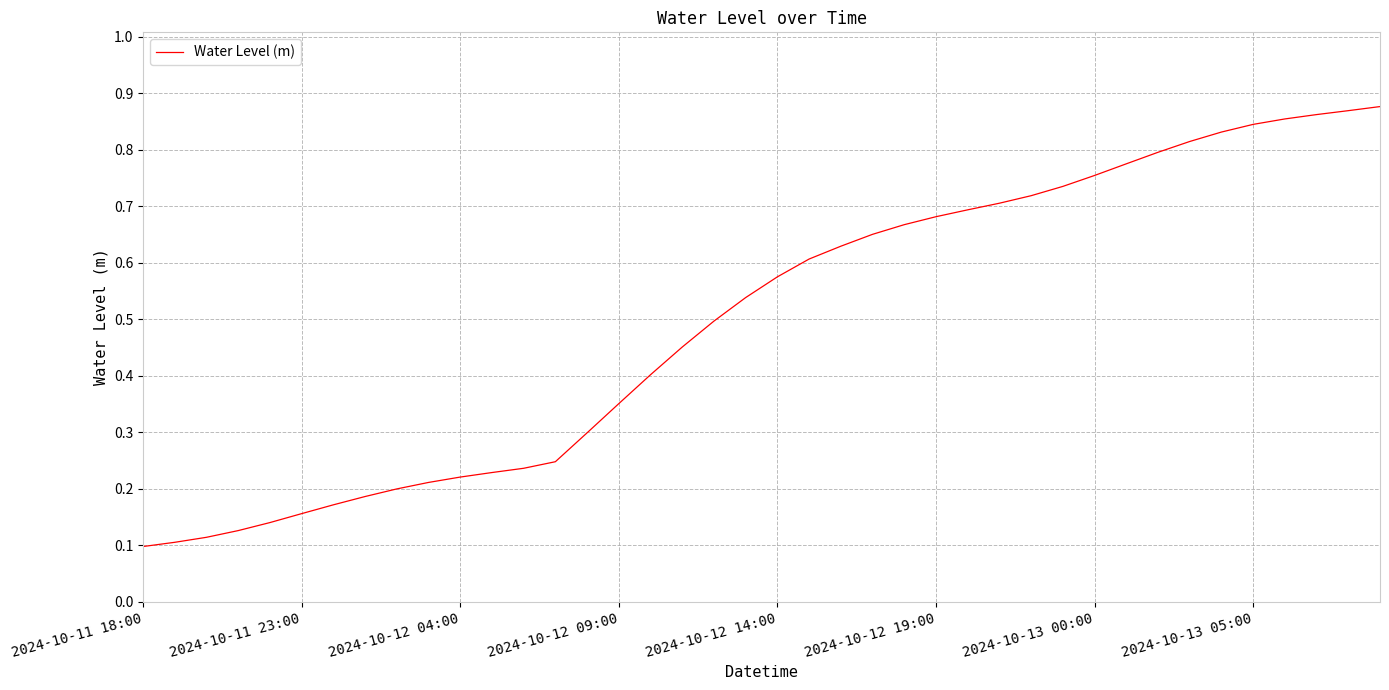

What is the change in value from 2024-10-13 00:00 to 2024-10-13 05:00?

+0.1